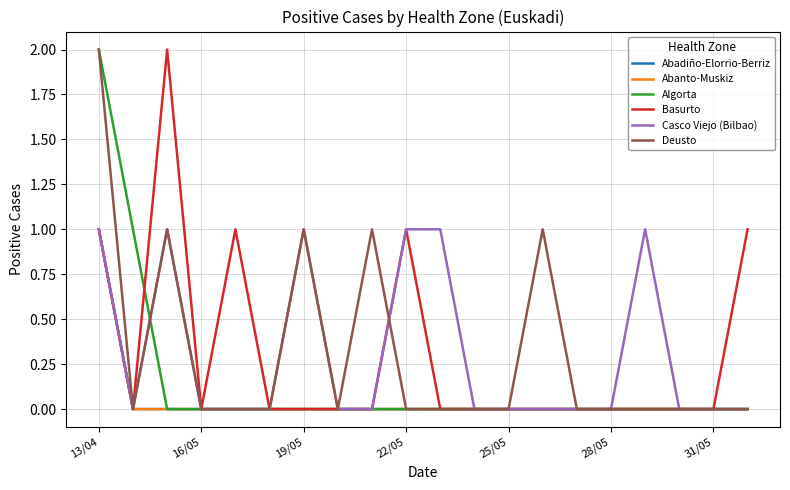

True or false: Algorta and Abanto-Muskiz intersect in this chart.

False